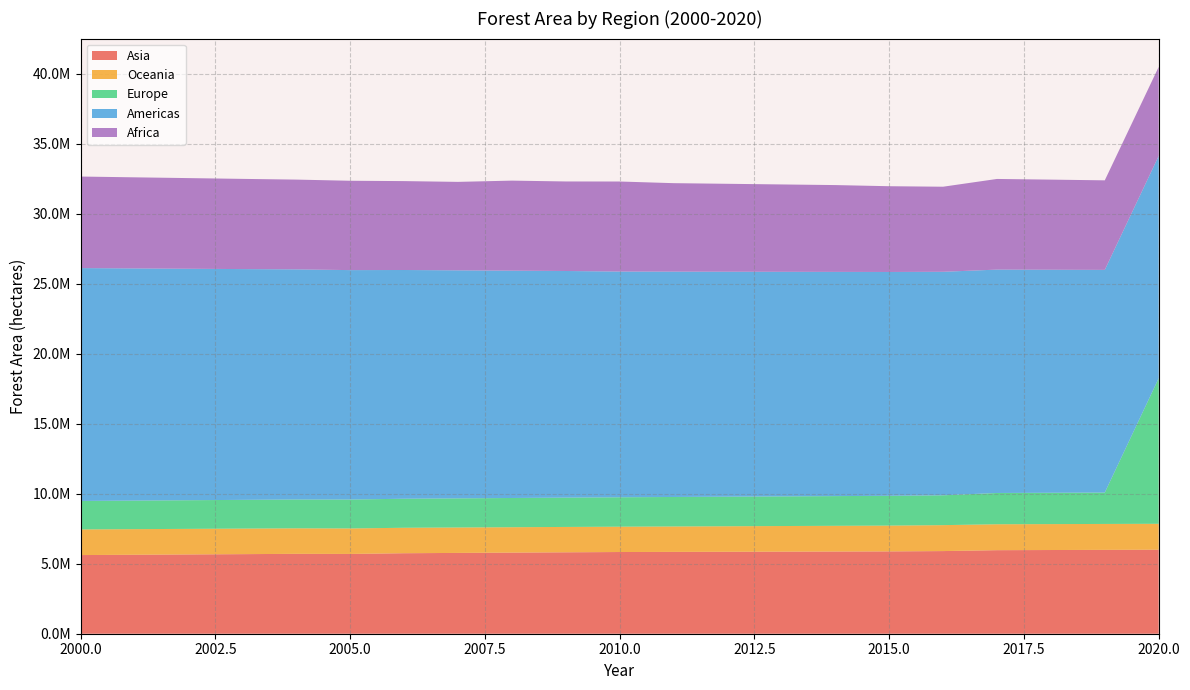

Reading right to left, what are all the values shown in this chart?

Asia: 6002924.0	5991893.0	5980781.0	5969680.0	5905134.0	5882036.0	5873182.0	5864326.0	5855473.0	5846619.0	5837770.0	5817706.0	5795712.0	5773719.0	5751727.0	5700577.0	5707861.0	5685986.0	5664115.0	5642237.0	5620370.0
Oceania: 1852031.0	1852041.0	1852218.0	1852579.0	1853158.0	1844042.0	1837204.0	1830364.0	1823522.0	1816684.0	1809844.0	1812157.0	1814469.0	1816785.0	1819098.0	1821411.0	1823725.0	1826039.0	1828014.0	1830278.0	1832543.0
Europe: 10398521.8	2241619.8	2237818.8	2234005.8	2131983.8	2127606.8	2122521.8	2117440.8	2112354.8	2107274.8	2102194.8	2095260.8	2088330.8	2081401.8	2074472.8	2065431.8	2059080.8	2052728.8	2046377.8	2040022.8	2033516.8
Americas: 15887360.7	15911568.7	15936969.7	15960527.7	15970524.7	15993709.7	16020723.7	16047743.7	16074762.7	16101782.7	16128804.7	16192770.0	16242909.0	16293053.0	16343191.0	16393335.0	16443475.0	16489444.0	16539359.0	16589264.0	16639185.7
Africa: 6358580.0	6398281.0	6438382.0	6477694.0	6078910.0	6127610.0	6203185.0	6242465.0	6281847.0	6321346.0	6432428.0	6397183.0	6433519.0	6320159.0	6352191.0	6384226.0	6413942.0	6445153.0	6477348.0	6508431.0	6540708.0